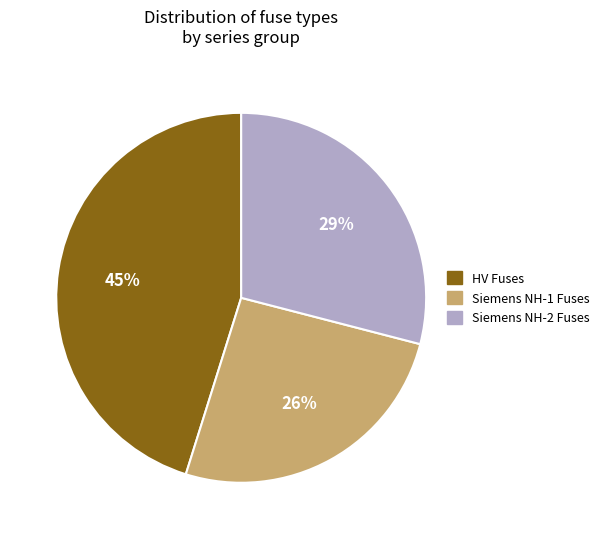

Does any single category account for the majority?

No